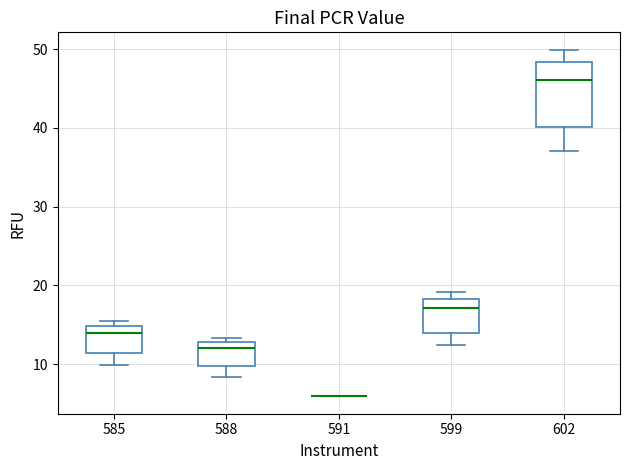

Comparing the boxes themselves (not the whiskers), which one is the tallest?

602